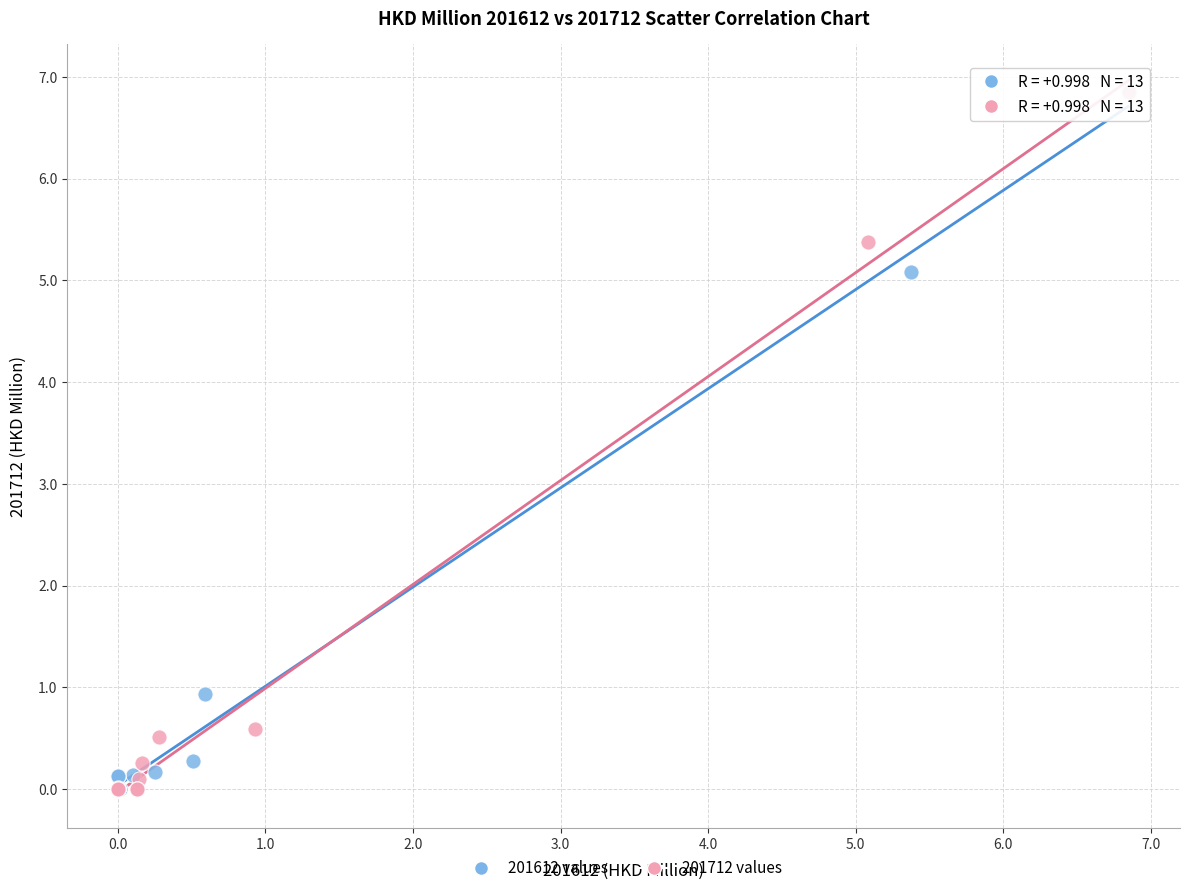

Which series has the widest spread of Y values?

201612 values